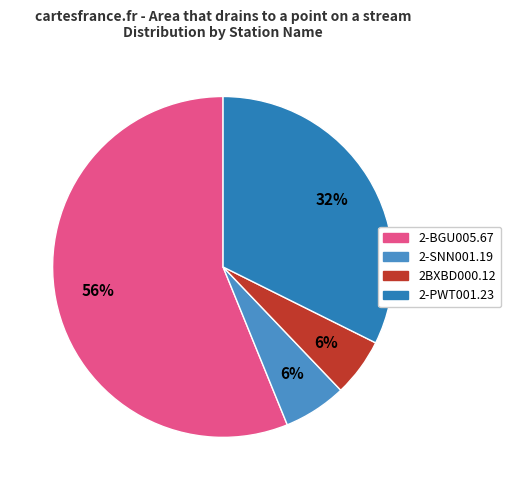

Between 2BXBD000.12 and 2-SNN001.19, which is larger?

2-SNN001.19